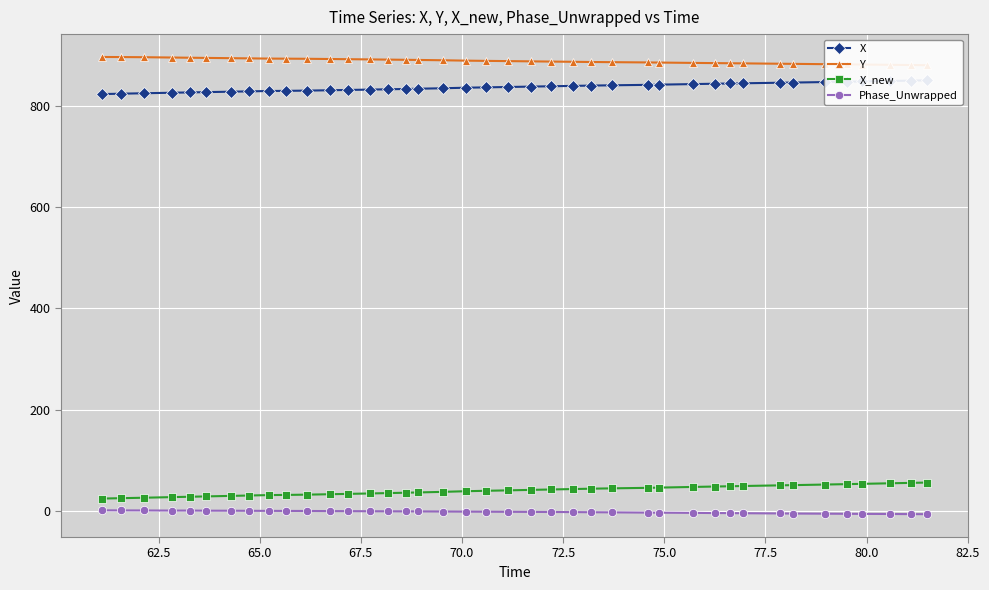

True or false: Y and X_new cross at least once.

False